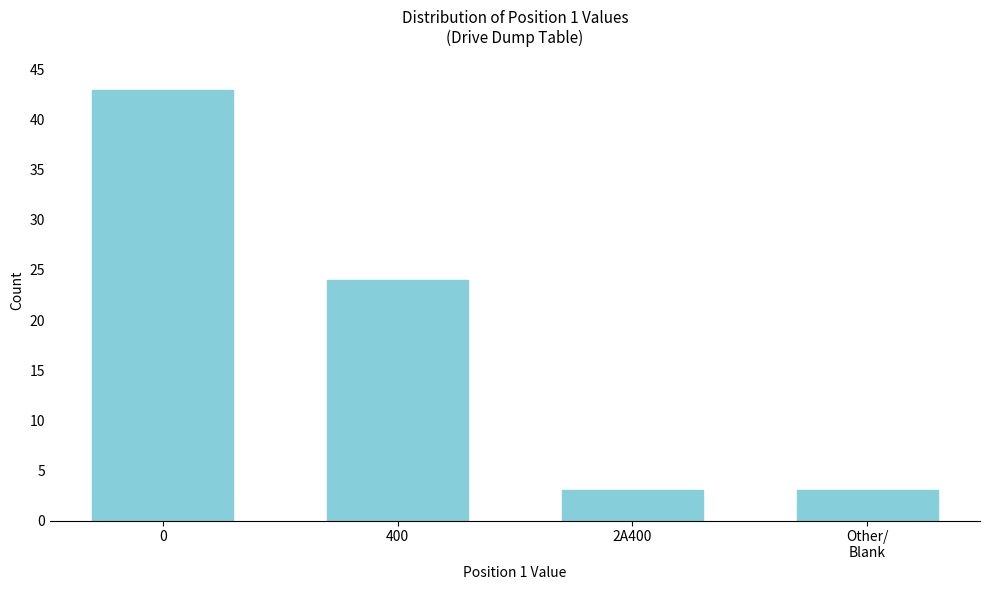

Reading right to left, extract all data points from this chart.

3	3	24	43